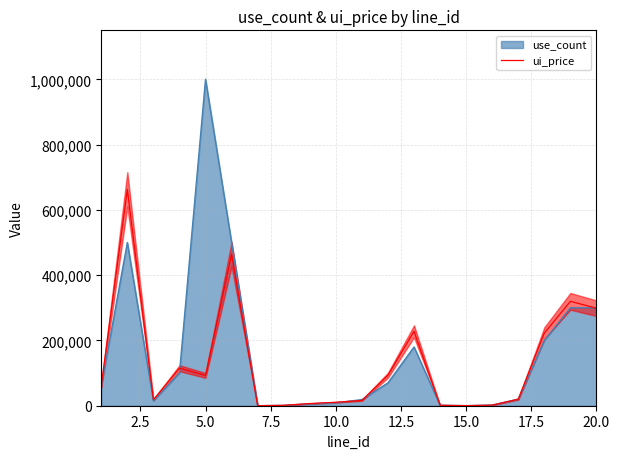

What is the maximum value shown in the chart?

662678.6